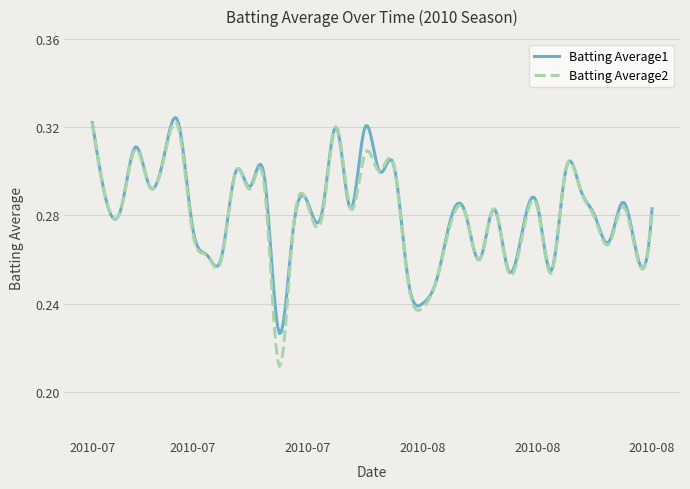

Which series has the widest spread of values?

Batting Average2